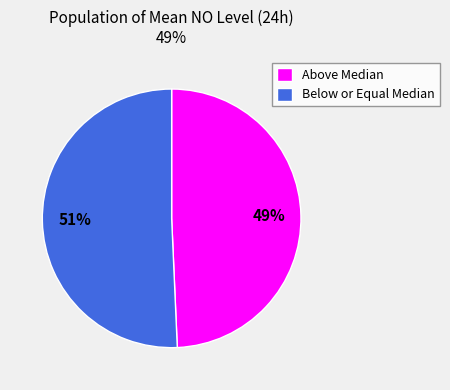

Which slice is the largest?

Below or Equal Median